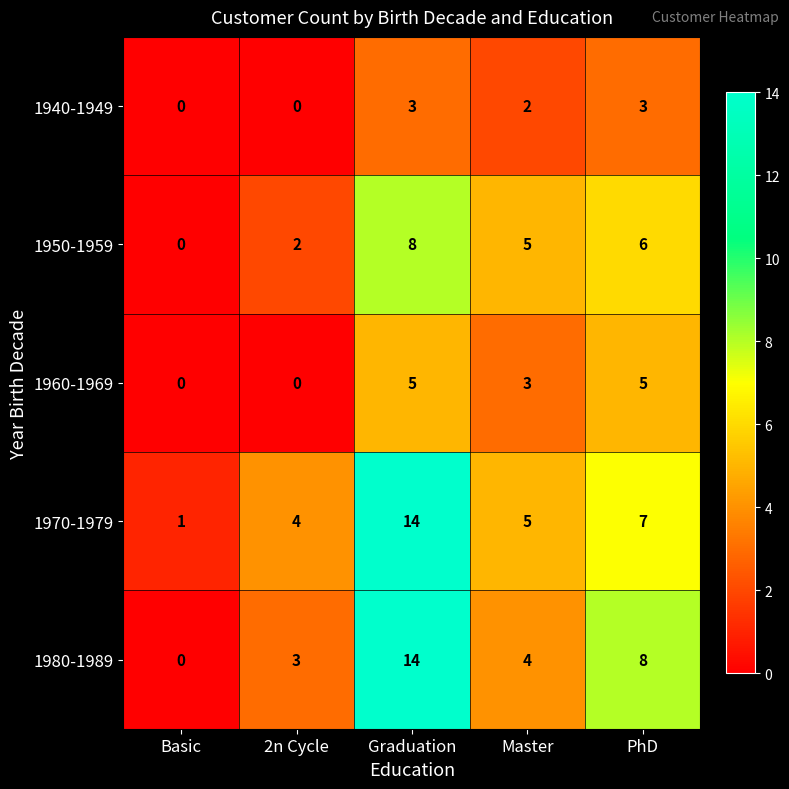

The 1940-1949 series shows 2 at Basic. True or false?

False